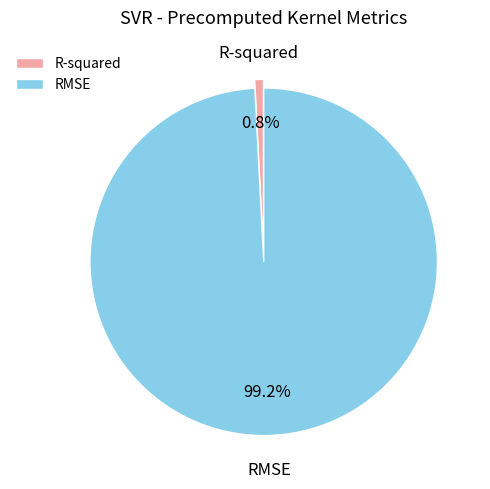

The R-squared slice represents 1% of the pie. True or false?

True